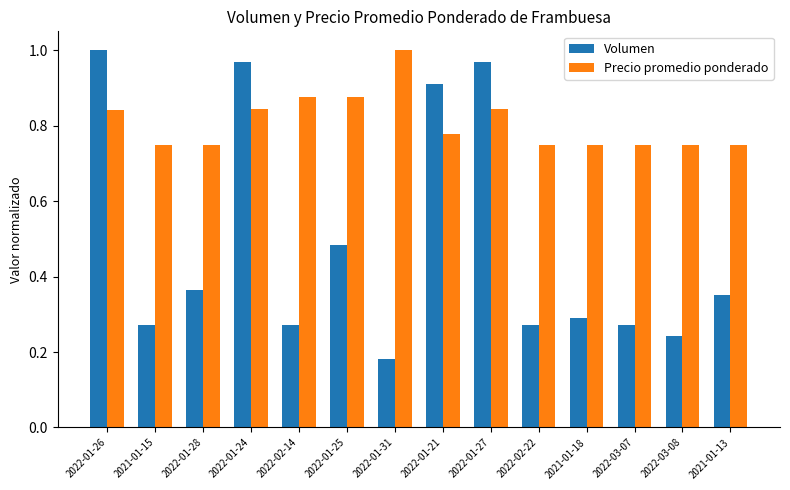

What is the total value across all series at 2022-01-24?

1.8